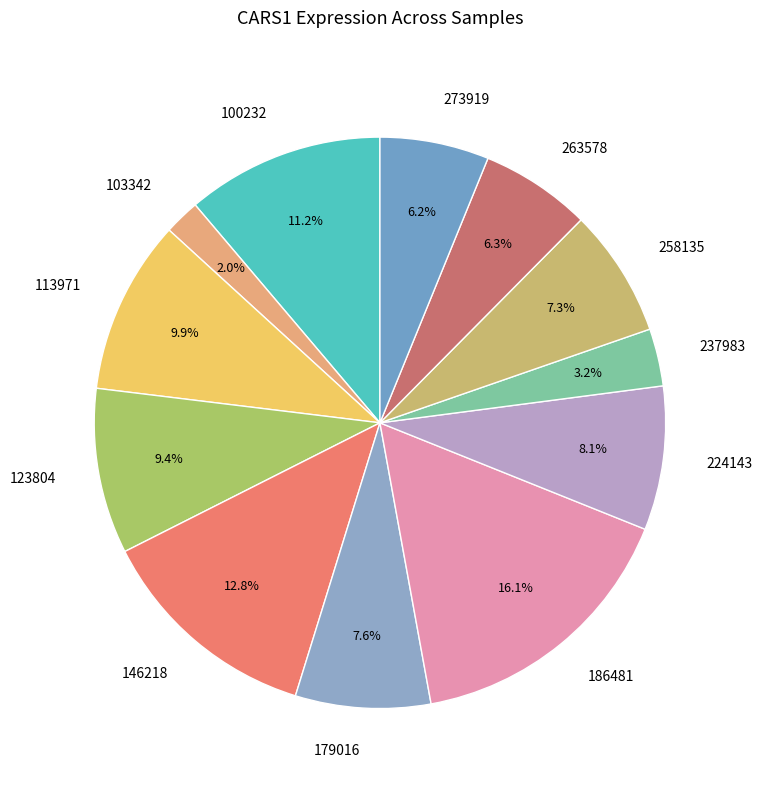

Is it true that 258135 is 7% of the pie?

True